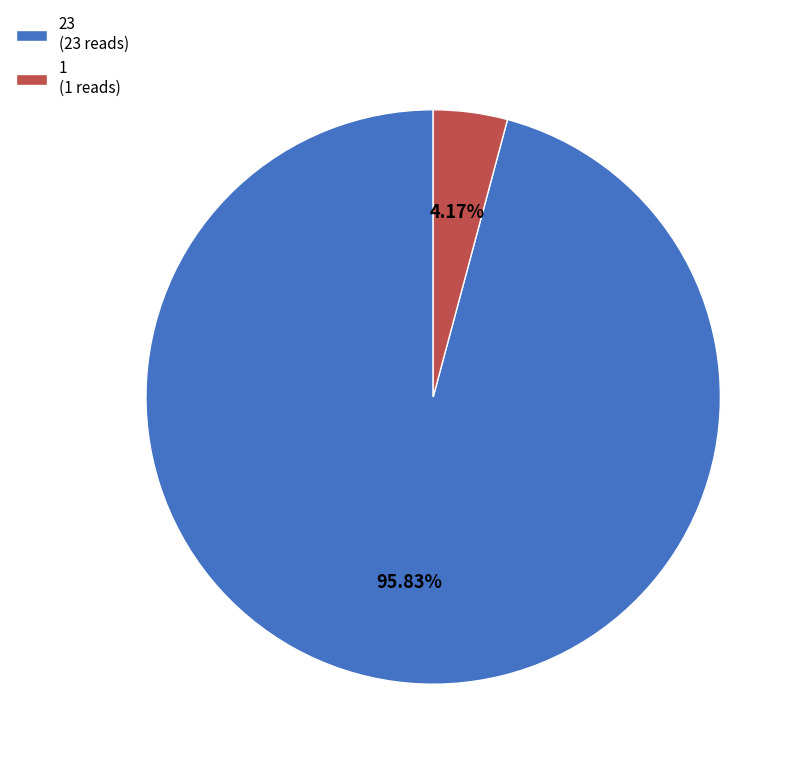

Combined, what portion of the pie is 1 and 23?

100.0%